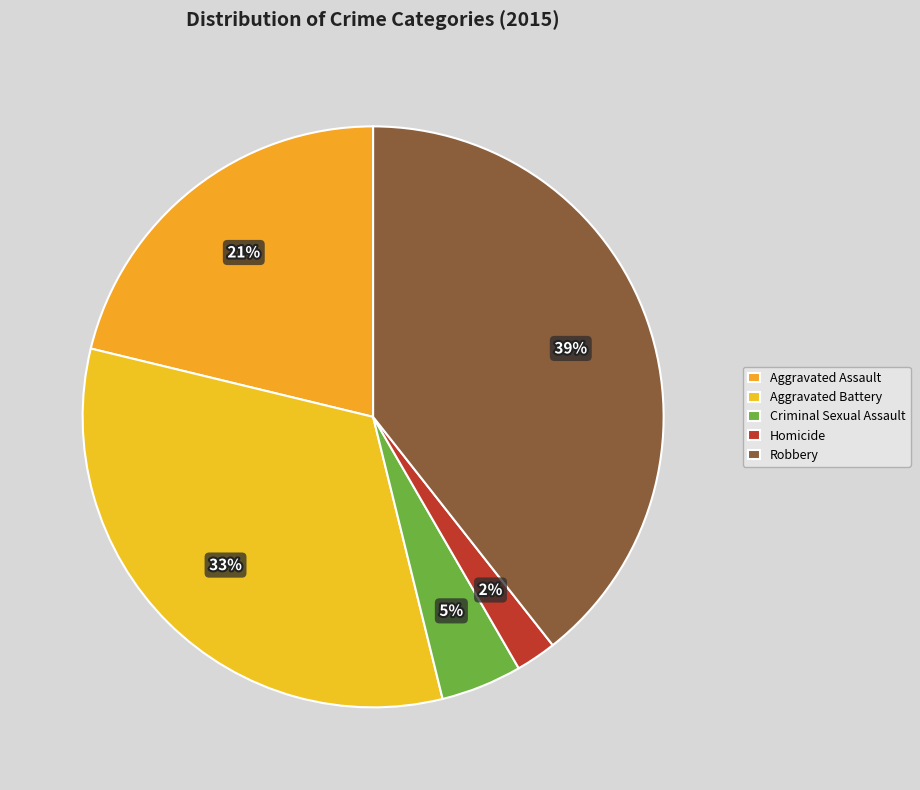

Does Aggravated Battery account for over 50% of the chart?

No